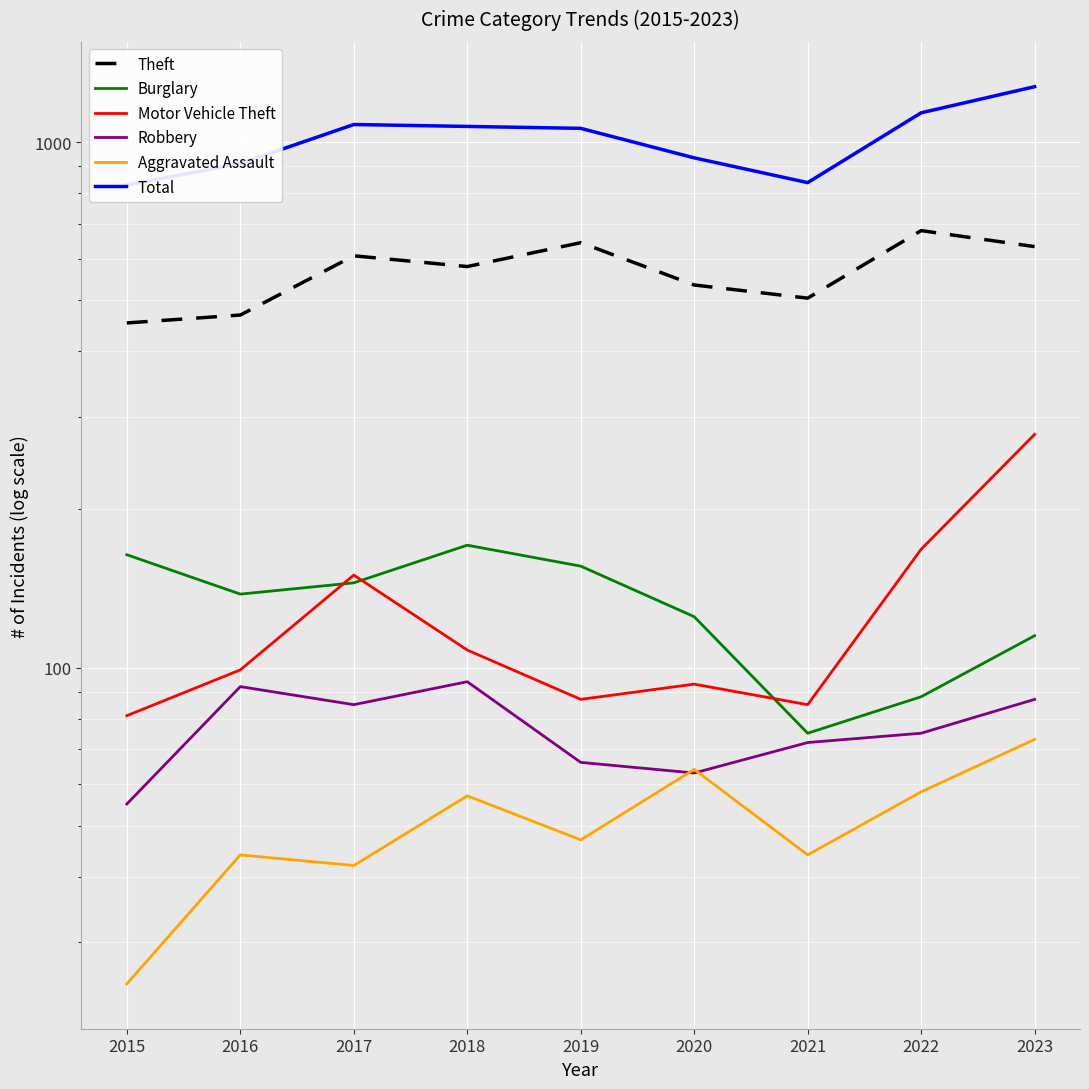

Reading left to right, list all the values displayed in this chart.

Theft: 2015=453	2016=469	2017=608	2018=580	2019=644	2020=535	2021=505	2022=679	2023=633
Burglary: 2015=164	2016=138	2017=145	2018=171	2019=156	2020=125	2021=75	2022=88	2023=115
Motor Vehicle Theft: 2015=81	2016=99	2017=150	2018=108	2019=87	2020=93	2021=85	2022=168	2023=278
Robbery: 2015=55	2016=92	2017=85	2018=94	2019=66	2020=63	2021=72	2022=75	2023=87
Aggravated Assault: 2015=25	2016=44	2017=42	2018=57	2019=47	2020=64	2021=44	2022=58	2023=73
Total: 2015=829	2016=911	2017=1081	2018=1072	2019=1063	2020=934	2021=838	2022=1138	2023=1276